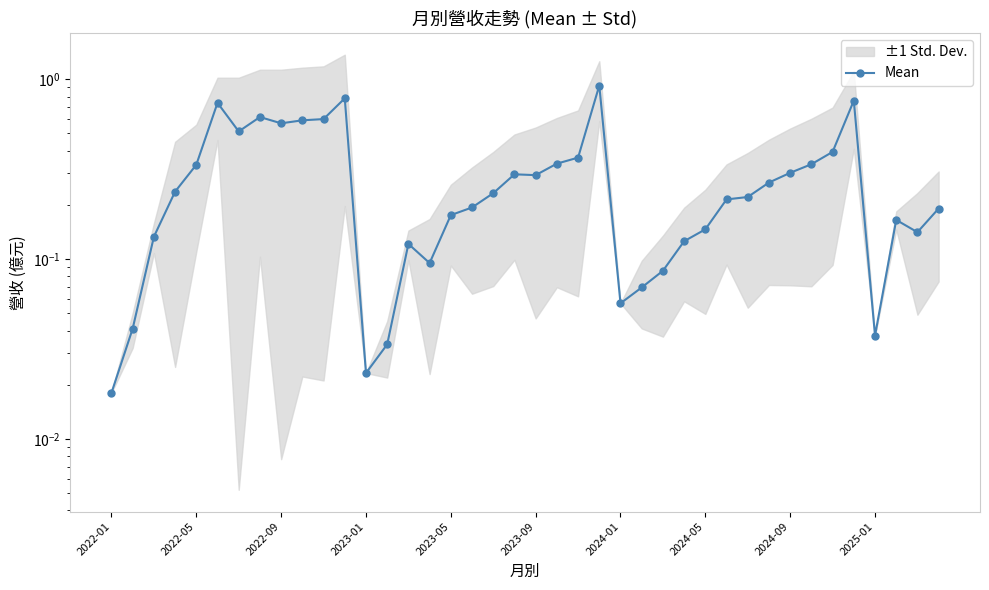

How many points are lower than both their immediate neighbors (excluding endpoints)?

8